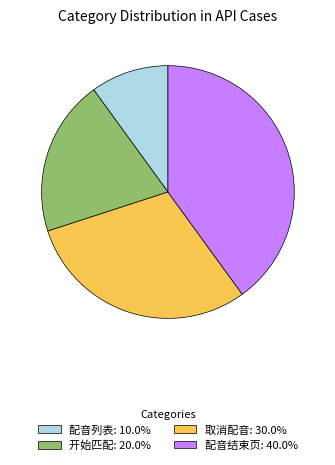

What is the ratio of the value at 开始匹配 to the value at 取消配音?

0.7